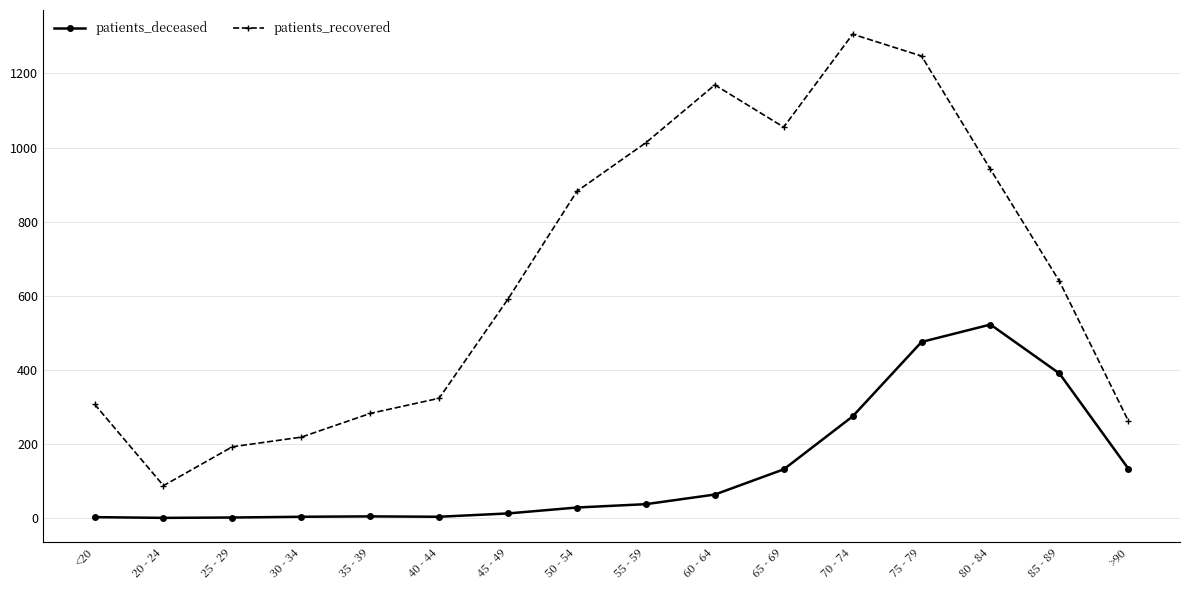

What value does the patients_deceased series have at 85 - 89, to the nearest 10?

390